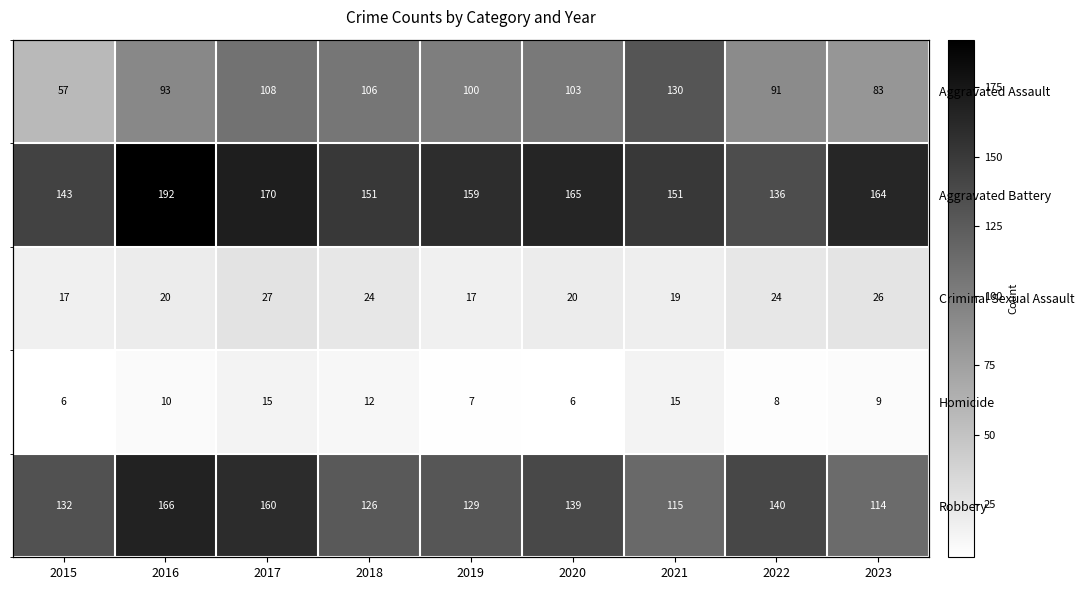

The value of Criminal Sexual Assault at 2015 is 28. True or false?

False